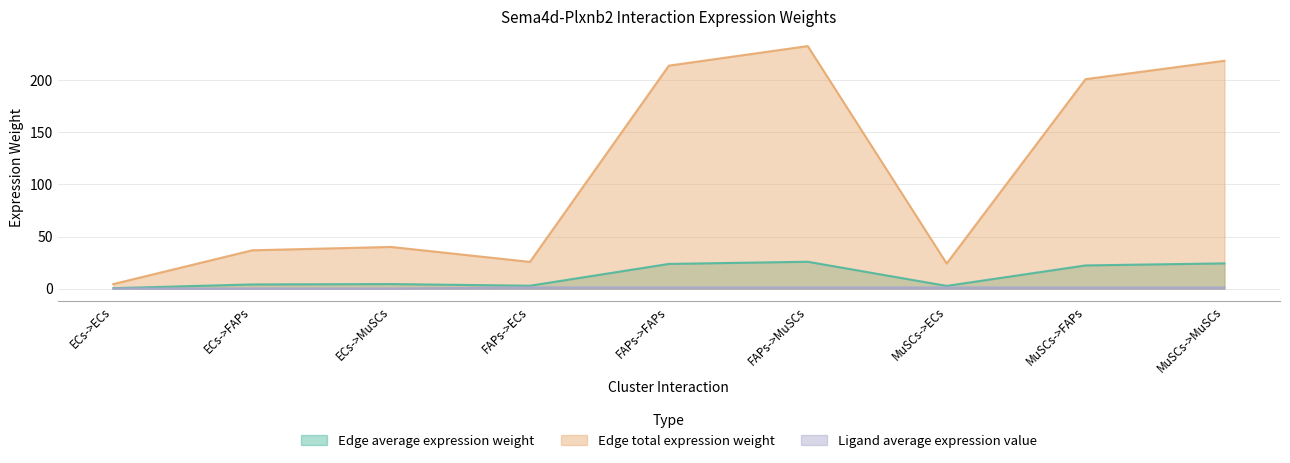

What is the label of the 8th point from the left?

MuSCs->FAPs